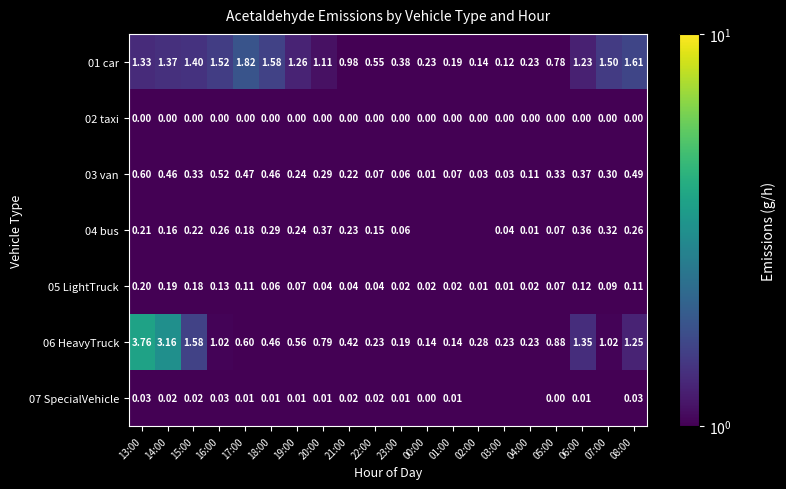

What is the difference between the maximum and minimum values in the 03 van series?

0.6